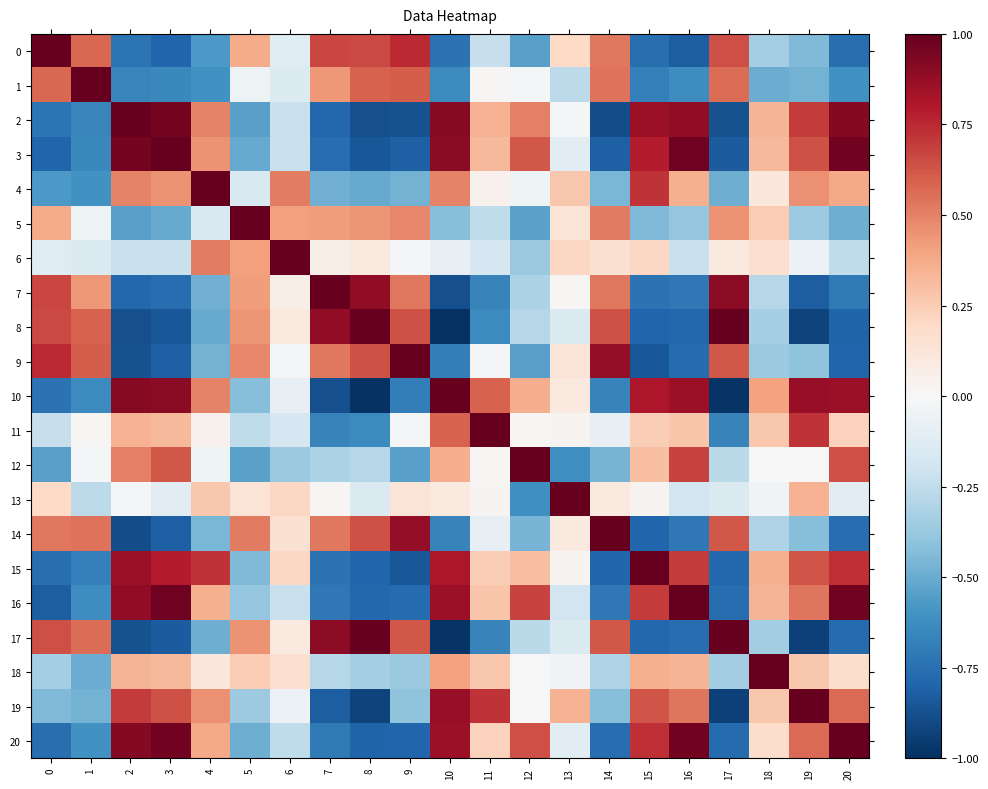

What is the total value across all series at 3?

1.6